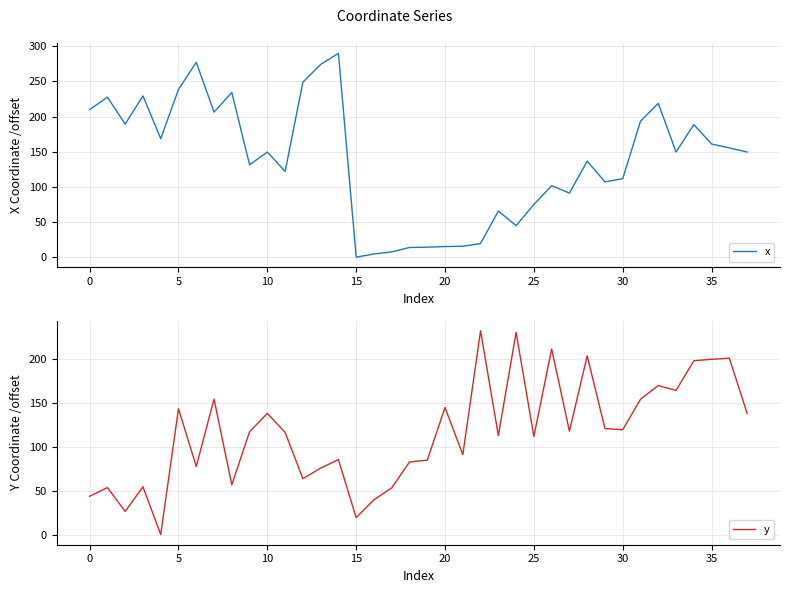

What is the maximum value for x?

289.8